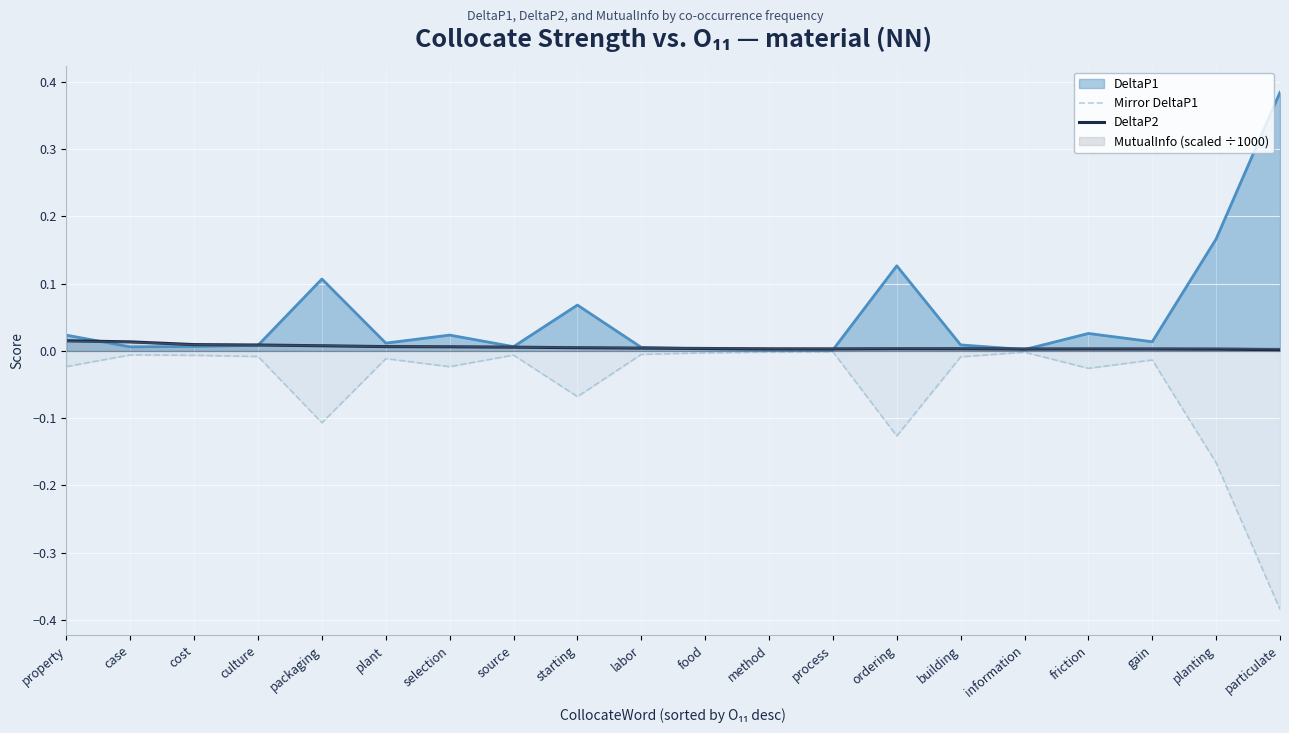

What is the label of the 9th point from the left?

starting